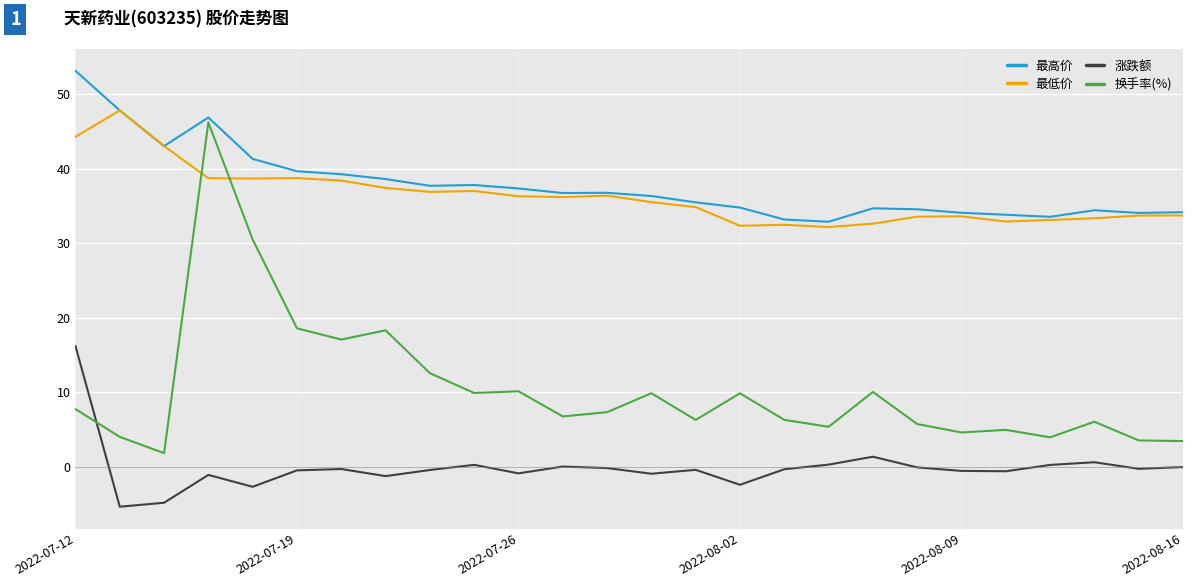

List the series in order of their peak value, highest first.

最高价, 最低价, 换手率(%), 涨跌额